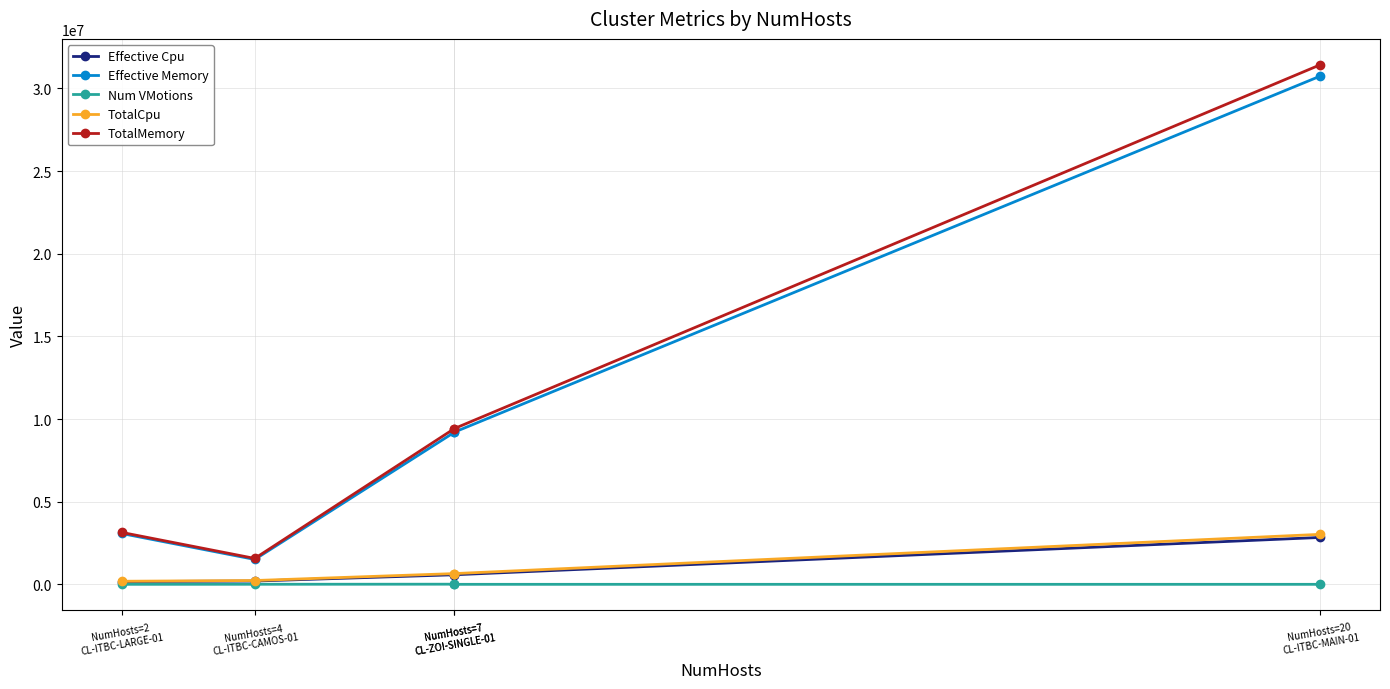

True or false: Num VMotions and Effective Memory intersect in this chart.

False